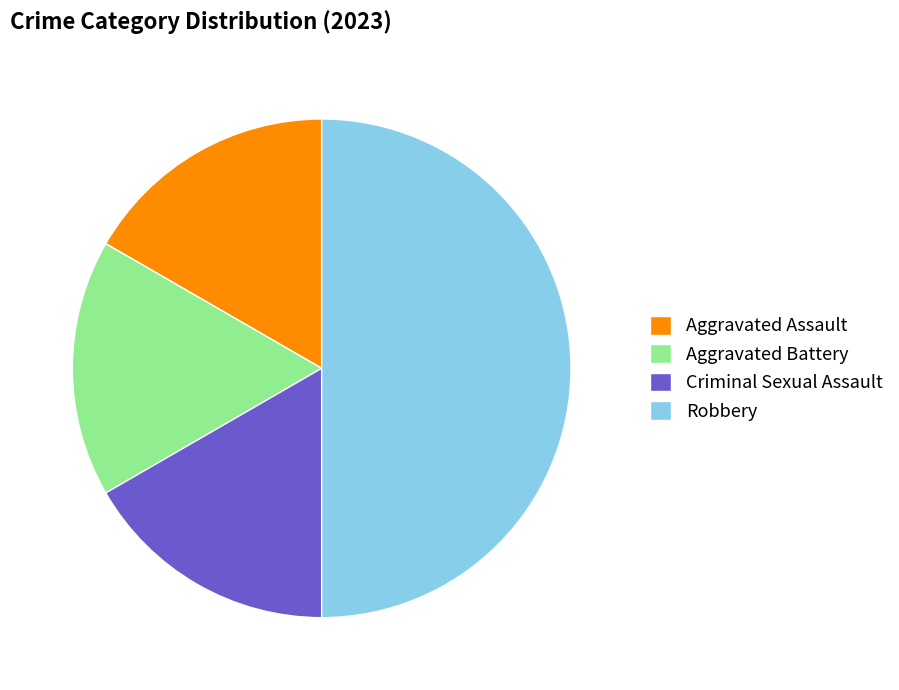

To the nearest percent, what percentage of the pie is Aggravated Battery?

17%